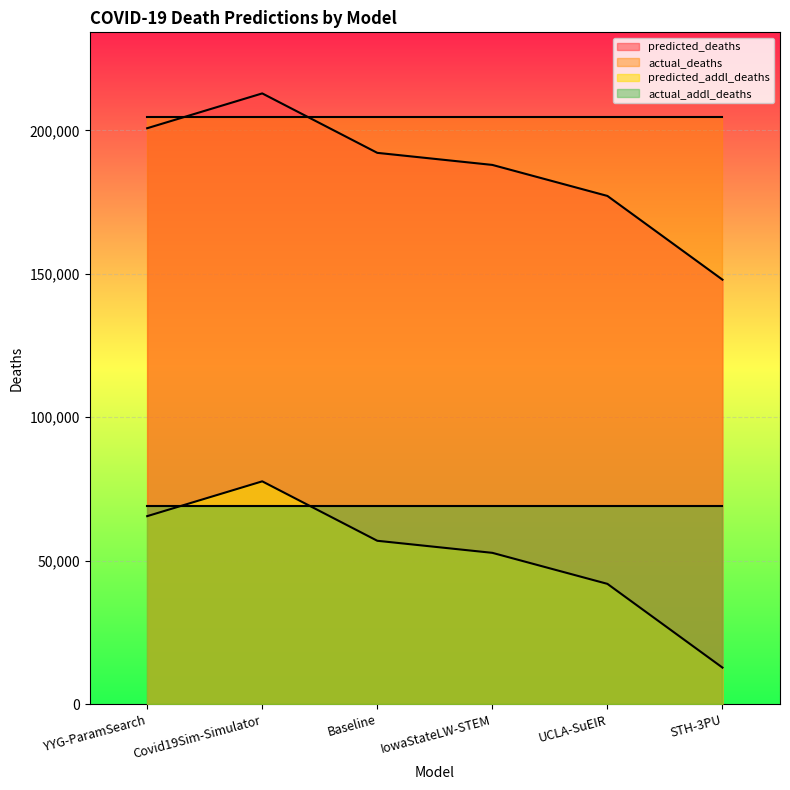

What is the difference between the highest and lowest values at YYG-ParamSearch?

139125.6